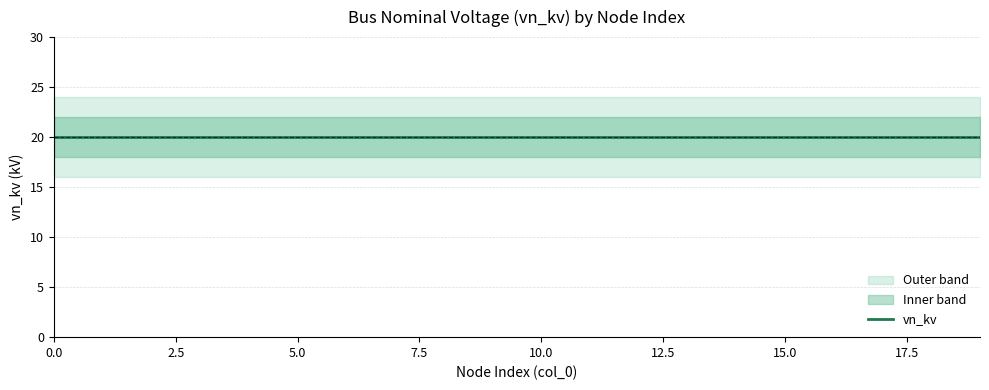

What is the sum of the lower_wide values at 16 and 9?

32